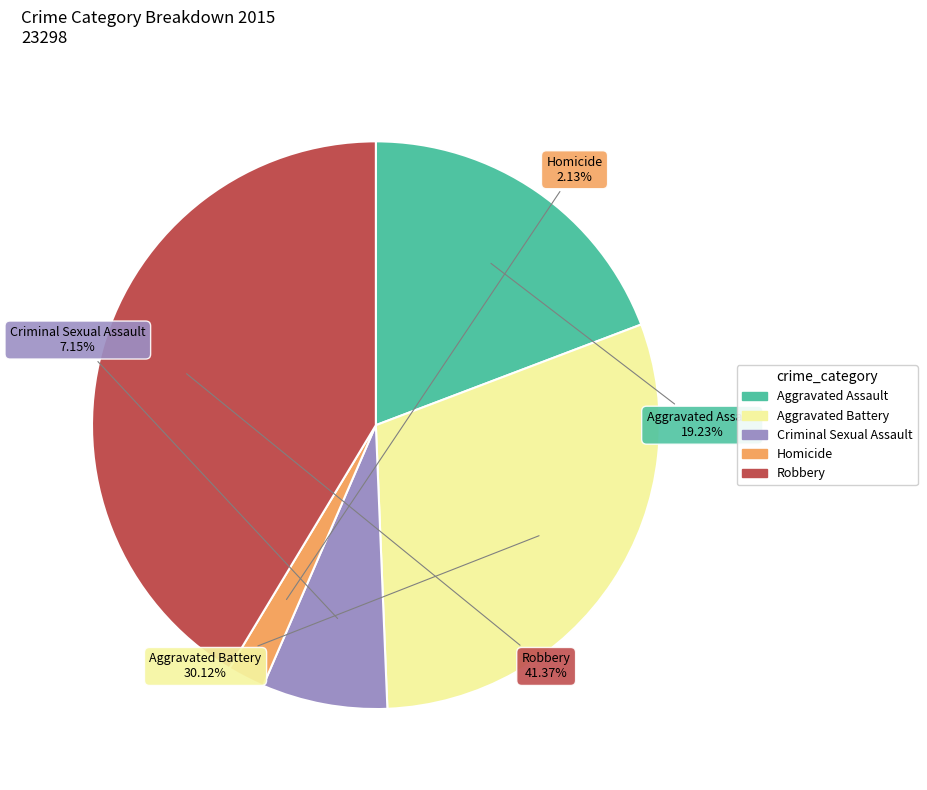

To the nearest percent, what percentage of the pie is Criminal Sexual Assault?

7%